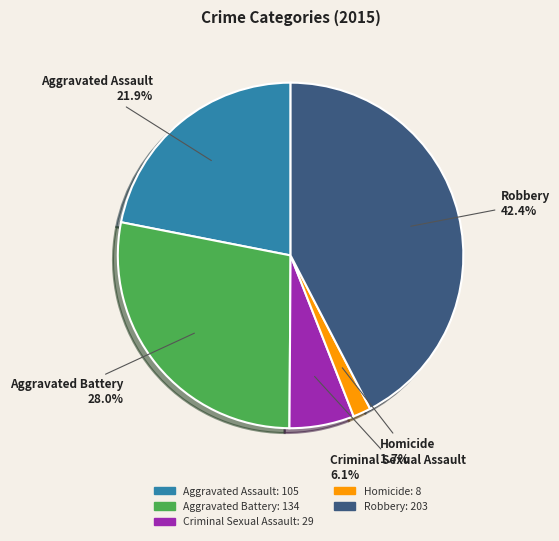

Rank the categories by value from highest to lowest.

Robbery, Aggravated Battery, Aggravated Assault, Criminal Sexual Assault, Homicide